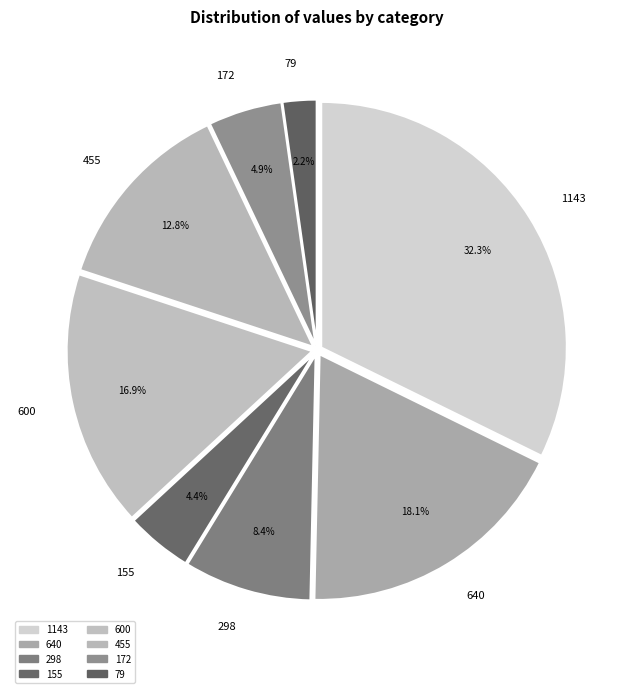

Does any single category account for the majority?

No